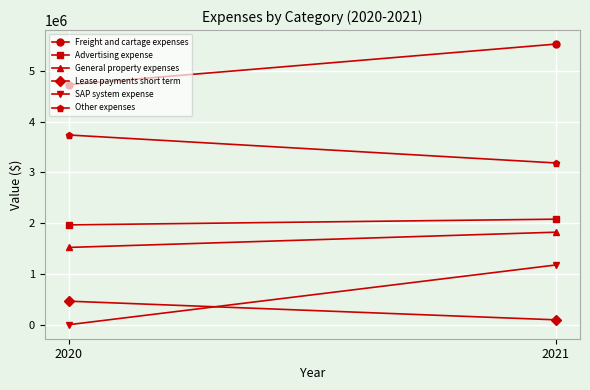

Reading left to right, what are all the values shown in this chart?

Freight and cartage expenses: 4731416	5530067
Advertising expense: 1967421	2079567
General property expenses: 1522910	1823019
Lease payments short term: 463463	95983
SAP system expense: 0	1176548
Other expenses: 3738944	3187828